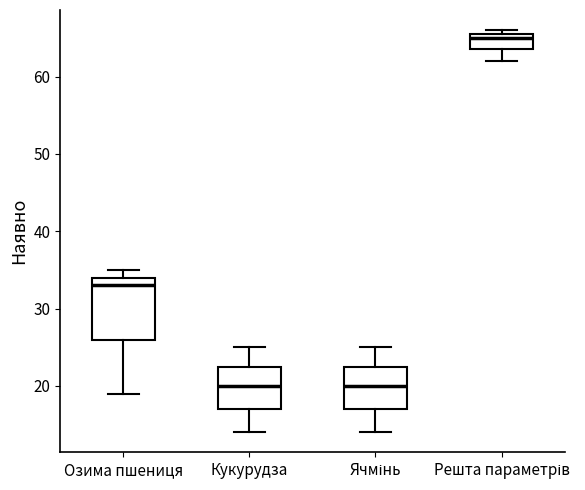

Comparing the boxes themselves (not the whiskers), which one is the tallest?

Озима пшениця